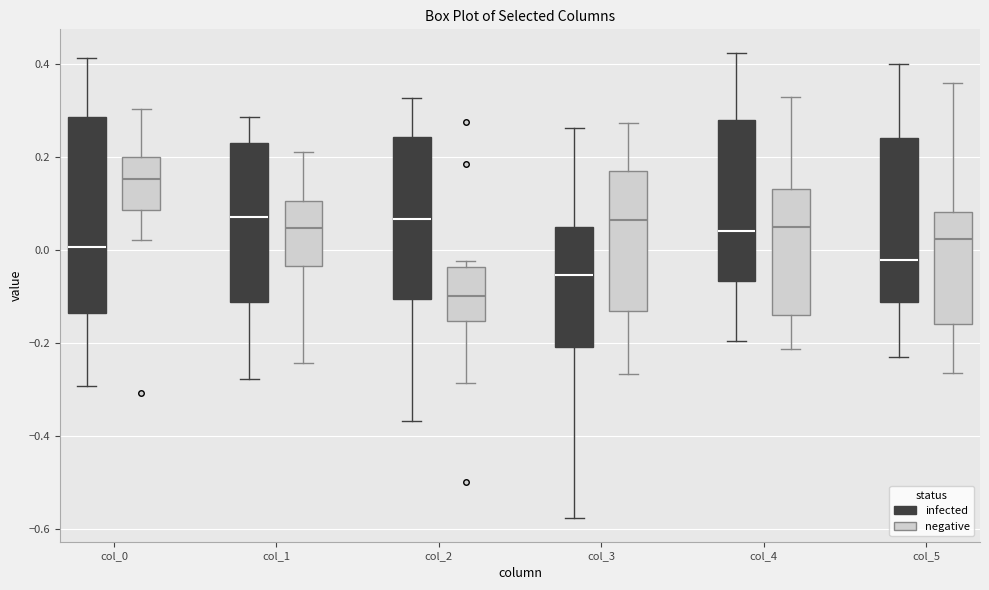

Reading left to right, transcribe this box plot: for each box, give where its median line is, the range the box spans, and where its two whiskers end, as read against the y-axis. The values are not printed on the chart, so give them approximately, as read against the axis.

col_0 (infected): median 0.00, box -0.14 to 0.28, whiskers -0.30 to 0.42
col_0 (negative): median 0.16, box 0.08 to 0.20, whiskers 0.02 to 0.30
col_1 (infected): median 0.08, box -0.12 to 0.22, whiskers -0.28 to 0.28
col_1 (negative): median 0.04, box -0.04 to 0.10, whiskers -0.24 to 0.22
col_2 (infected): median 0.06, box -0.10 to 0.24, whiskers -0.36 to 0.32
col_2 (negative): median -0.10, box -0.16 to -0.04, whiskers -0.28 to -0.02
col_3 (infected): median -0.06, box -0.20 to 0.04, whiskers -0.58 to 0.26
col_3 (negative): median 0.06, box -0.14 to 0.16, whiskers -0.26 to 0.28
col_4 (infected): median 0.04, box -0.06 to 0.28, whiskers -0.20 to 0.42
col_4 (negative): median 0.04, box -0.14 to 0.14, whiskers -0.22 to 0.32
col_5 (infected): median -0.02, box -0.12 to 0.24, whiskers -0.22 to 0.40
col_5 (negative): median 0.02, box -0.16 to 0.08, whiskers -0.26 to 0.36